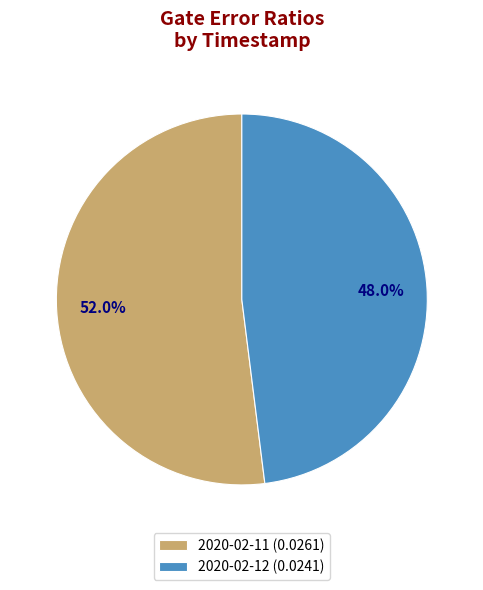

To the nearest percent, what is the average slice percentage?

50%